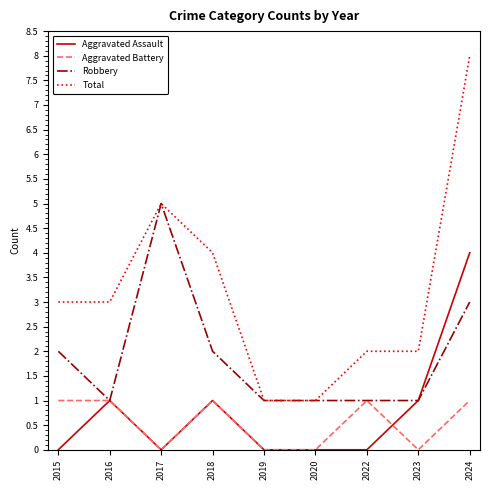

The value of Aggravated Assault at 2017 is -3. True or false?

False